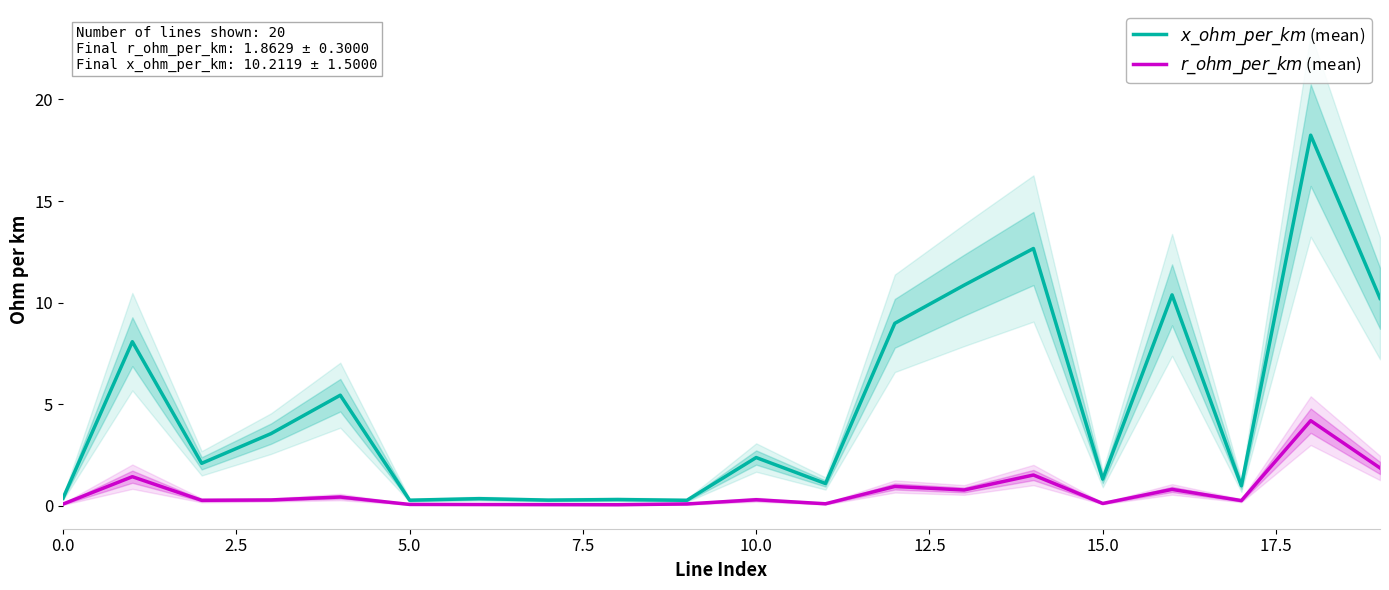

At which category is the sum across all series the highest?

18